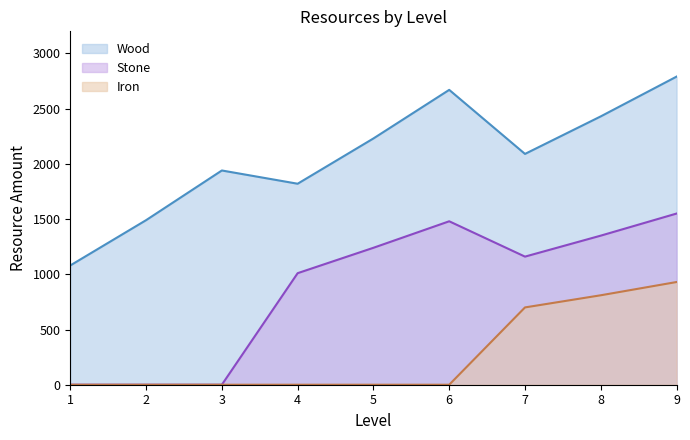

How many interior local valleys does the Stone series have?

1